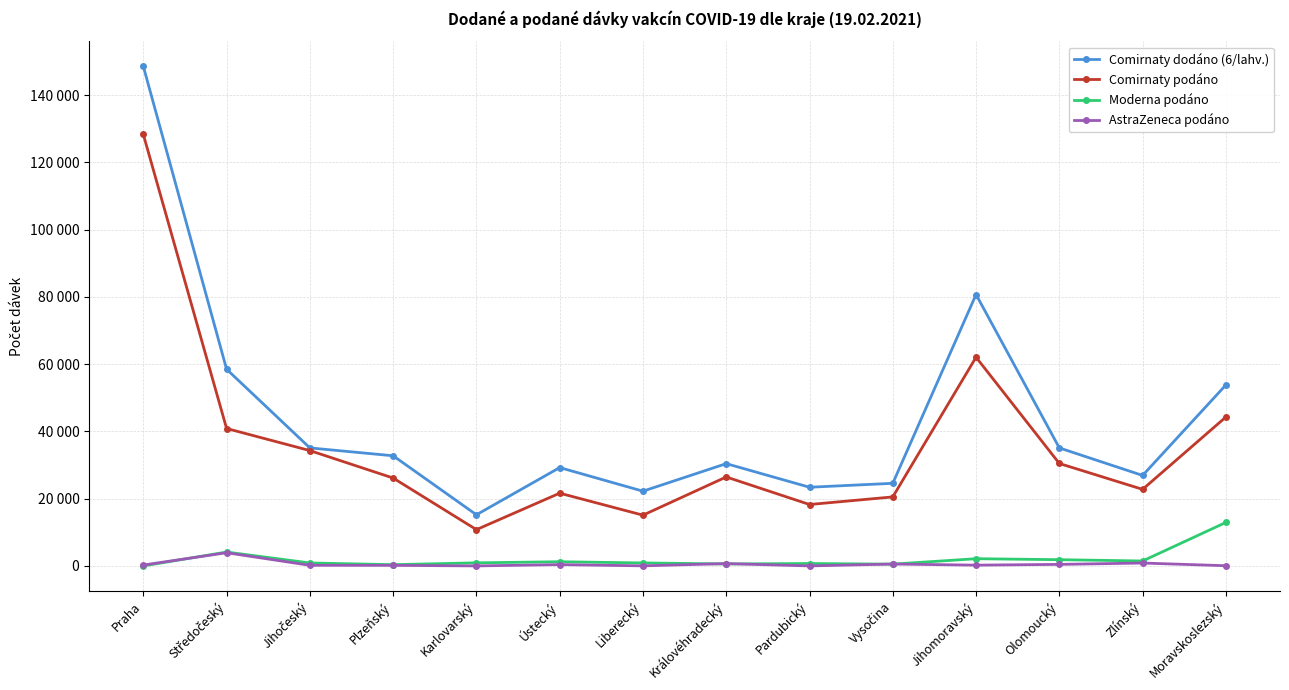

Reading right to left, extract all data points from this chart.

Comirnaty dodáno (6/lahv.): 53820	26910	35100	80730	24570	23400	30420	22230	29250	15210	32760	35100	58500	148590
Comirnaty podáno: 44288	22772	30466	62075	20523	18266	26459	15095	21637	10791	26138	34306	40872	128343
Moderna podáno: 12928	1466	1853	2142	528	714	589	881	1244	915	370	878	4126	0
AstraZeneca podáno: 57	856	452	230	560	0	689	20	386	0	168	181	3921	263